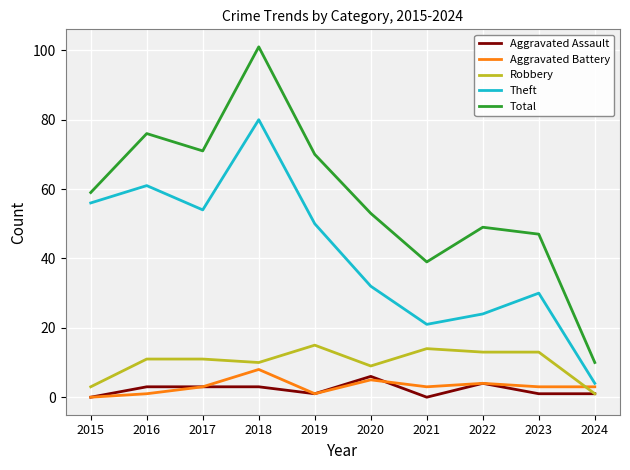

True or false: Aggravated Assault and Theft cross at least once.

False